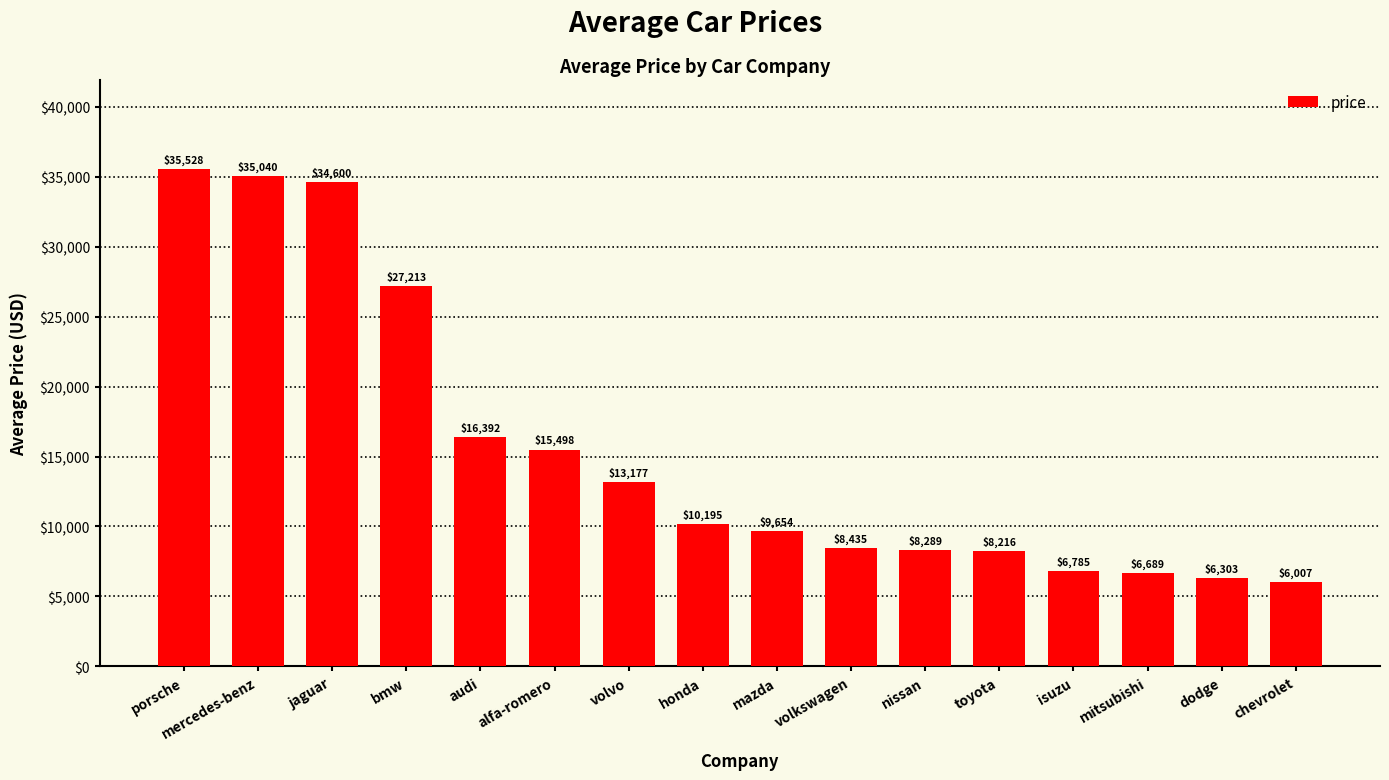

What is the label of the 11th bar from the left?

nissan